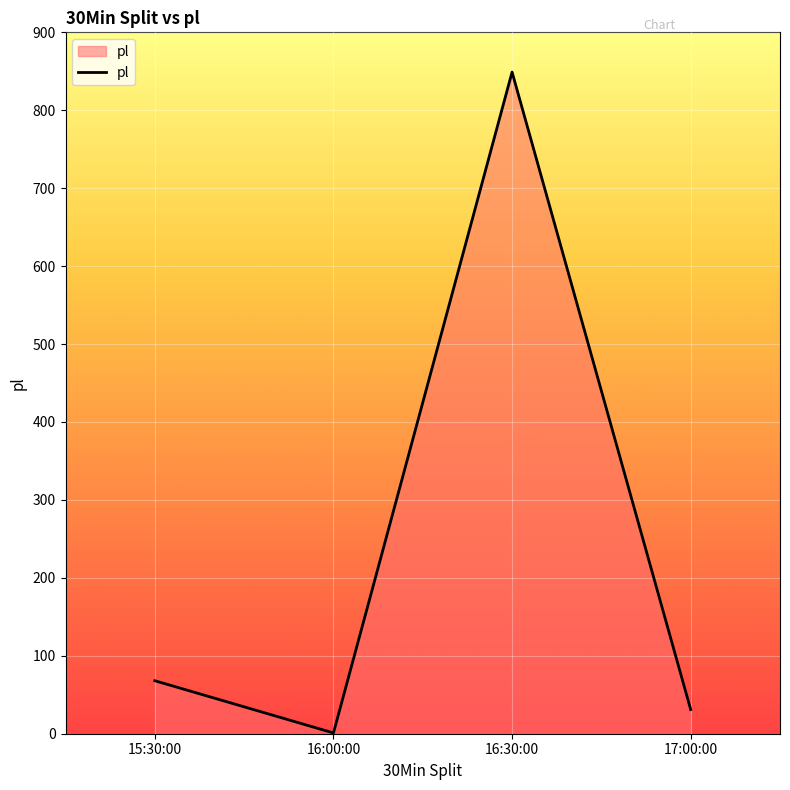

Which category has the highest value across all series?

16:30:00